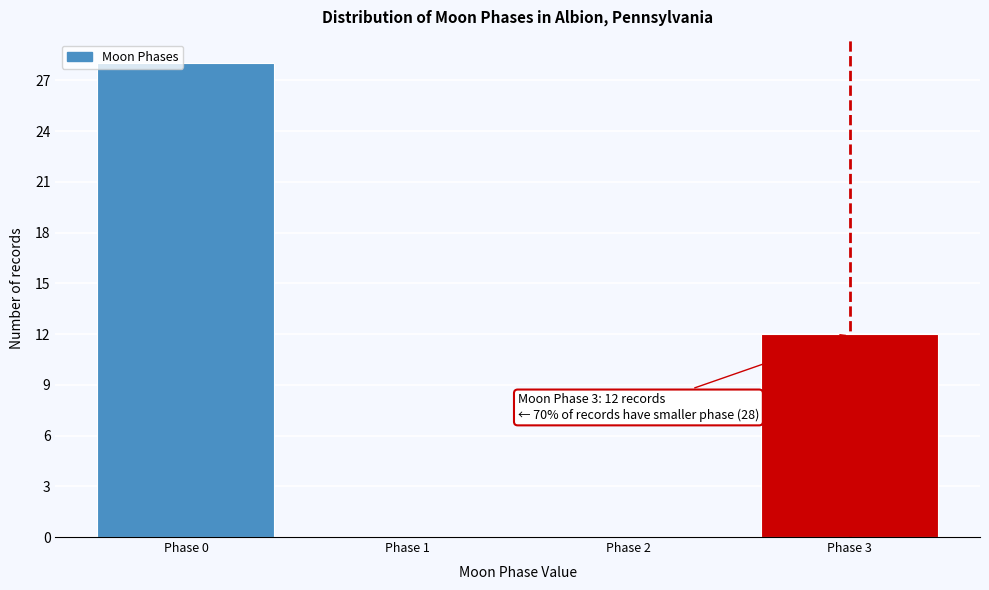

Over which range of the x-axis is the bar tallest?

-0.5 to 0.5